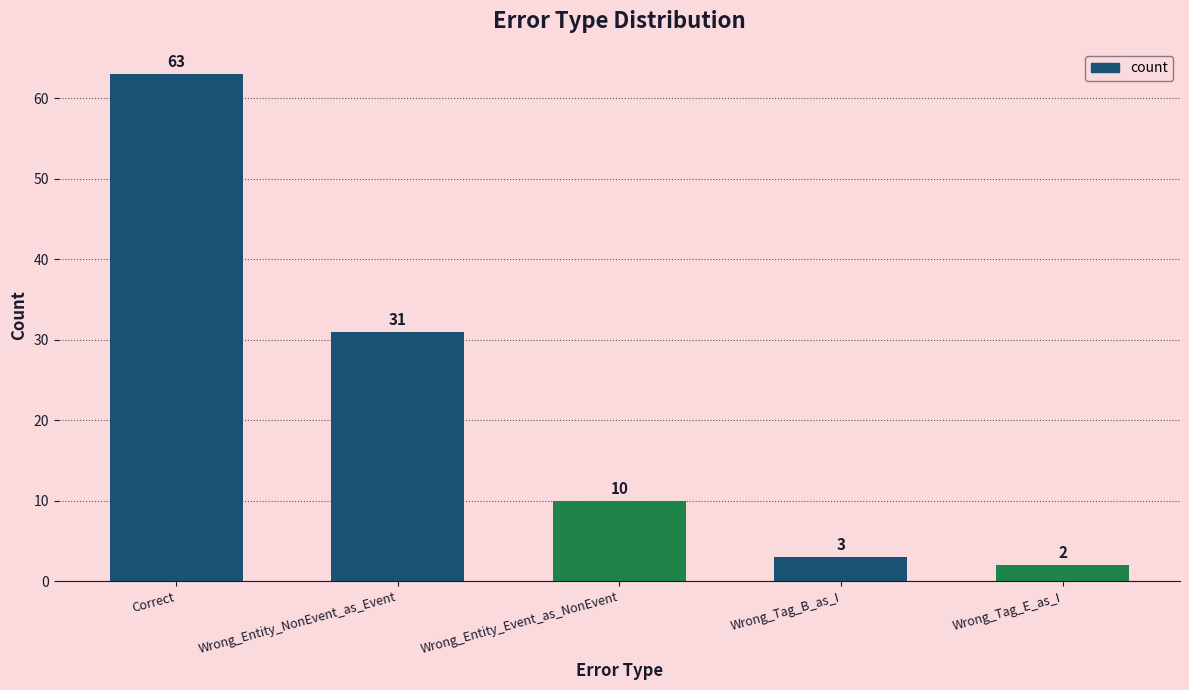

What is the difference between the values at Wrong_Entity_Event_as_NonEvent and Correct?

53